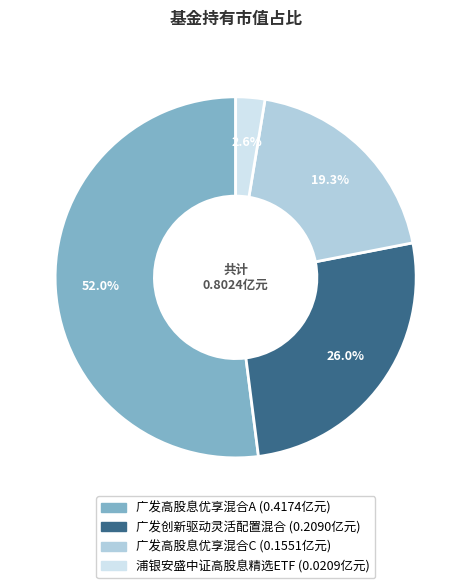

How much of the chart is everything except 广发创新驱动灵活配置混合?

74.0%